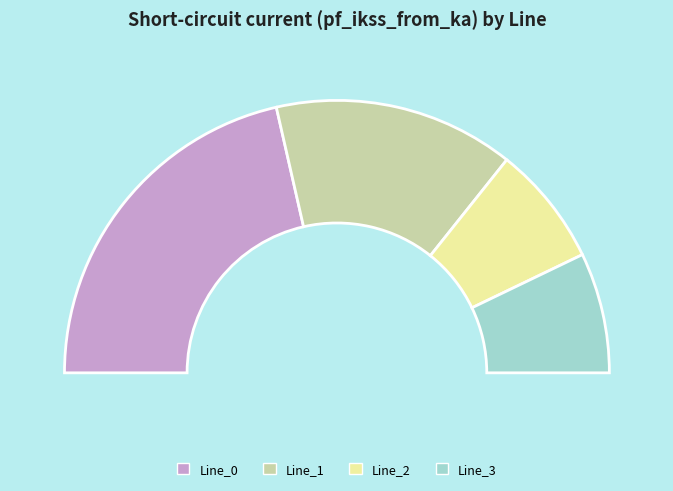

What is the total percentage of Line_3 and Line_2?

28.6%